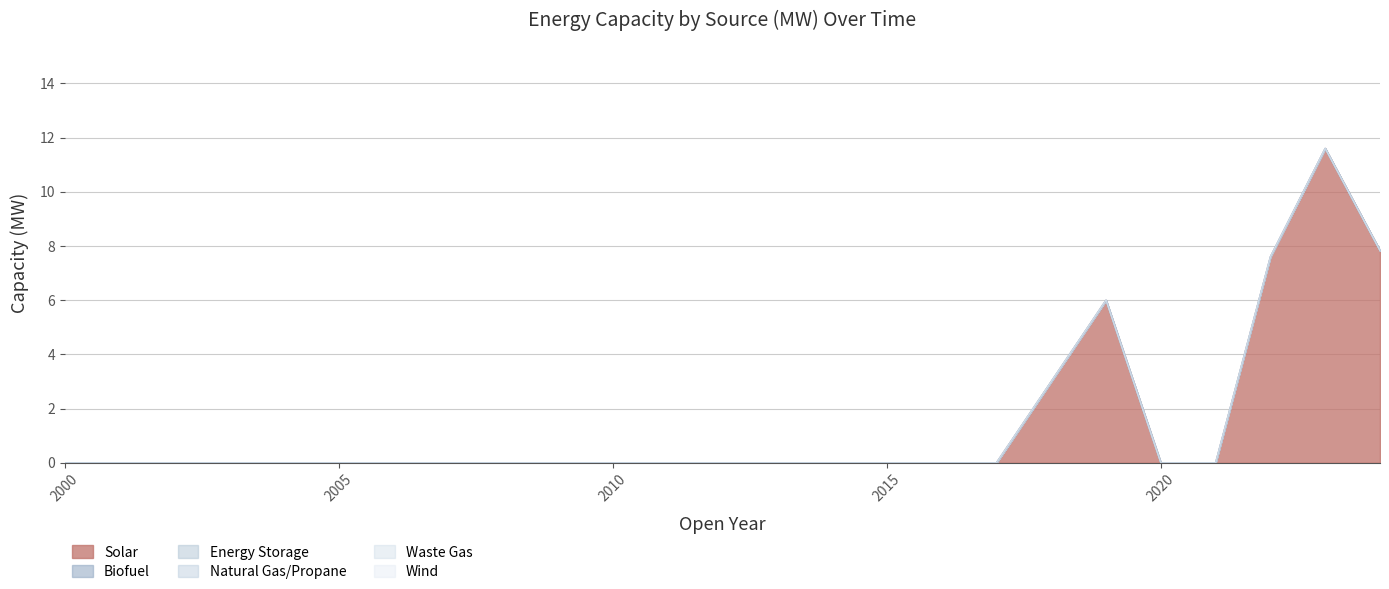

List the series in order of their peak value, lowest first.

Biofuel, Energy Storage, Natural Gas/Propane, Waste Gas, Wind, Solar